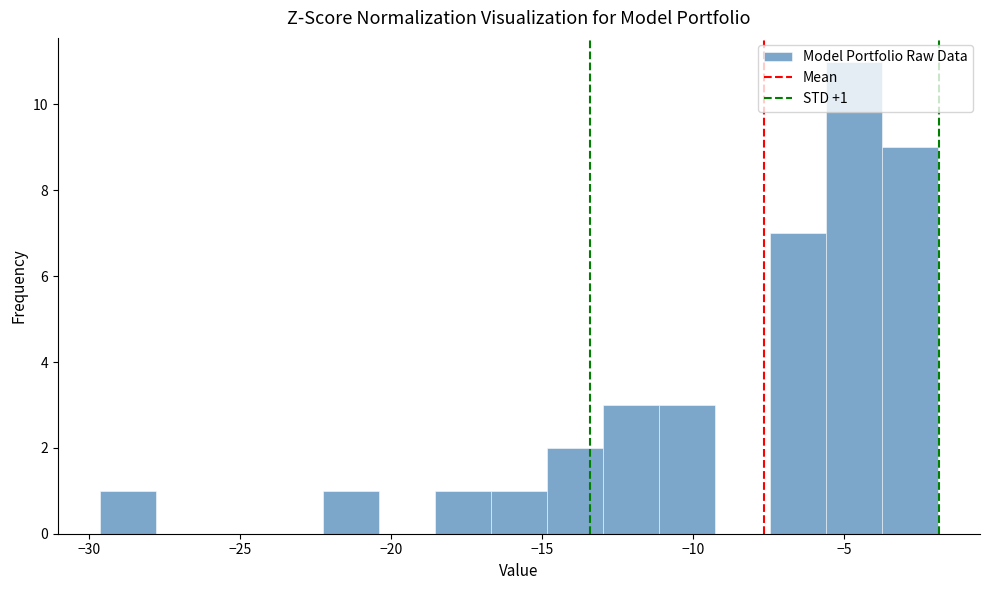

Around what value on the x-axis is the tallest bar? Give the approximate position of its centre, as read against the axis.

-4.5